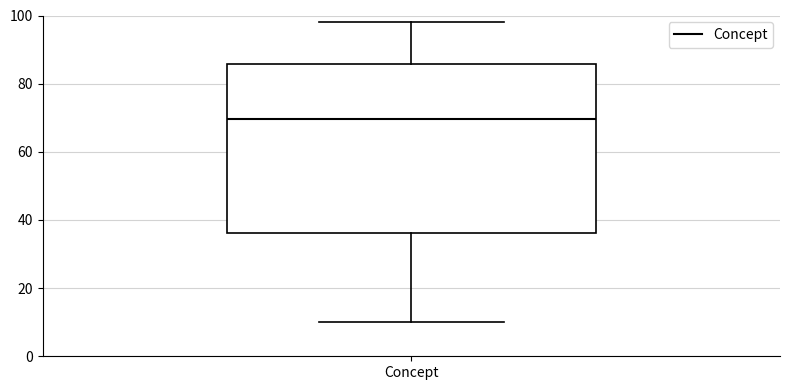

Read this box plot against the y-axis: the position of the median line, the range covered by the box, and the ends of both whiskers. The values are not printed on the chart, so give them approximately, as read against the axis.

median 70, box 36 to 86, whiskers 10 to 98